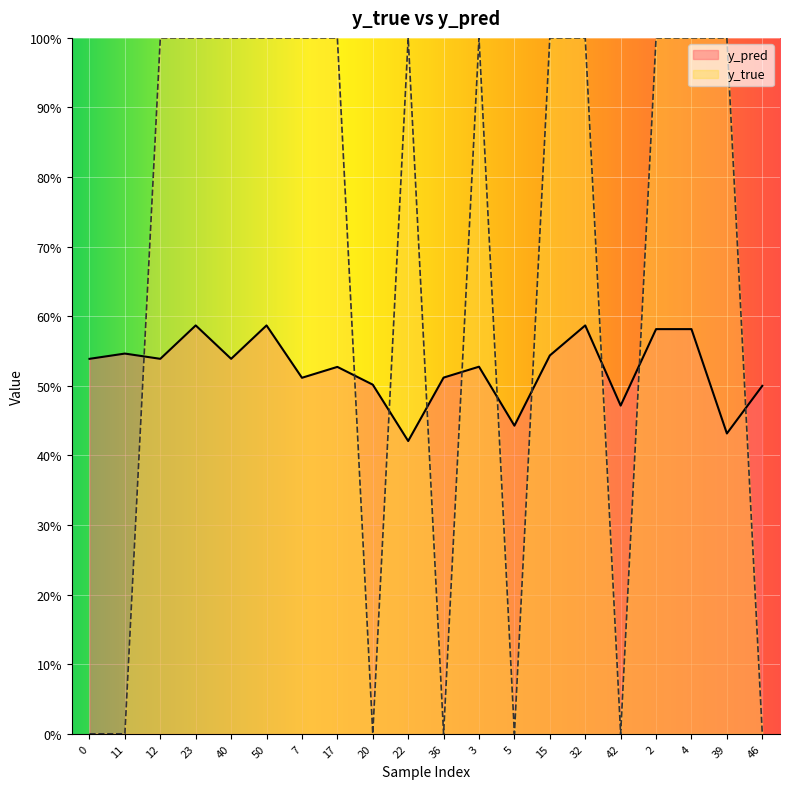

True or false: y_true has a value of 1.0 at 22.

True